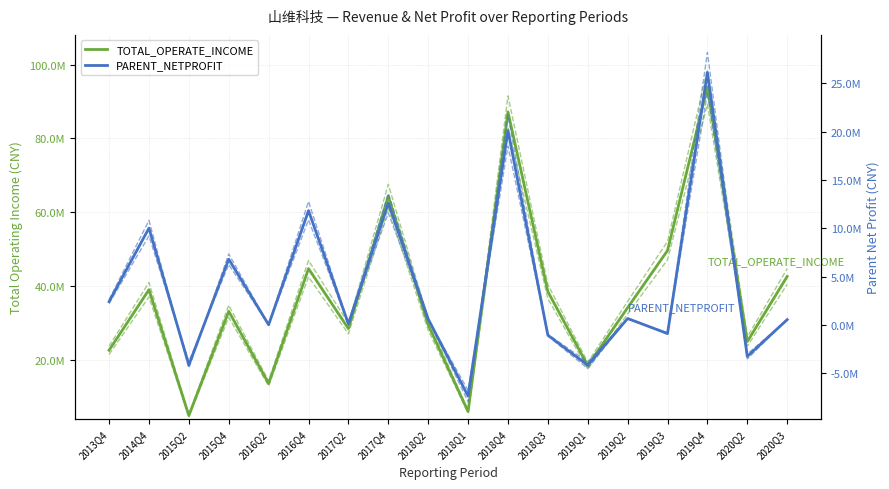

The TOTAL_OPERATE_INCOME series shows 22565680.6 at 2013Q4. True or false?

True